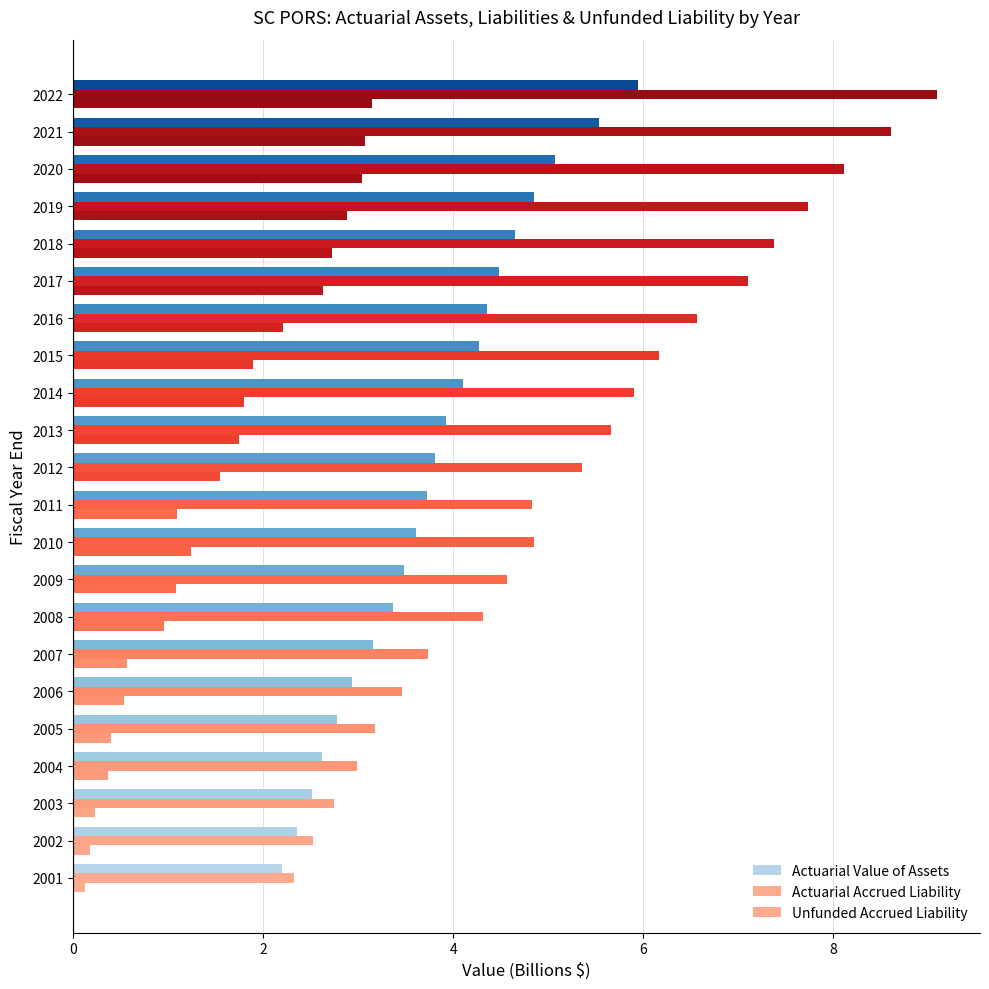

Which series has the largest total across all categories?

Actuarial Accrued Liability